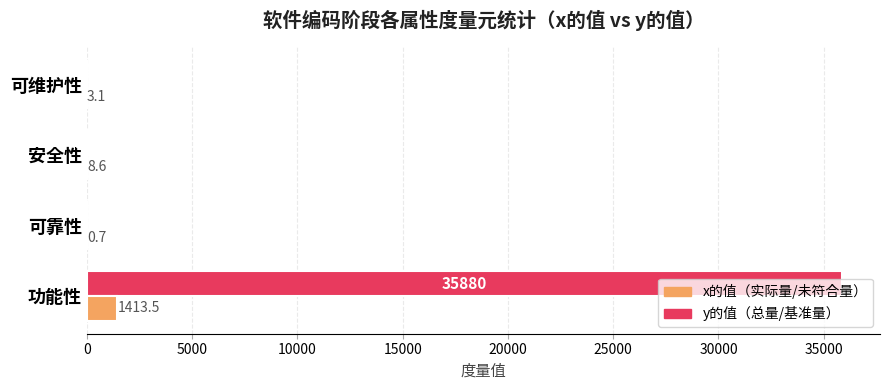

At which category is the sum across all series the highest?

功能性